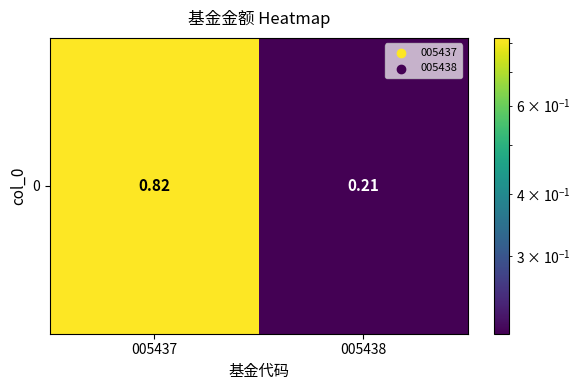

What is the change in value from 005437 to 005438?

-0.6